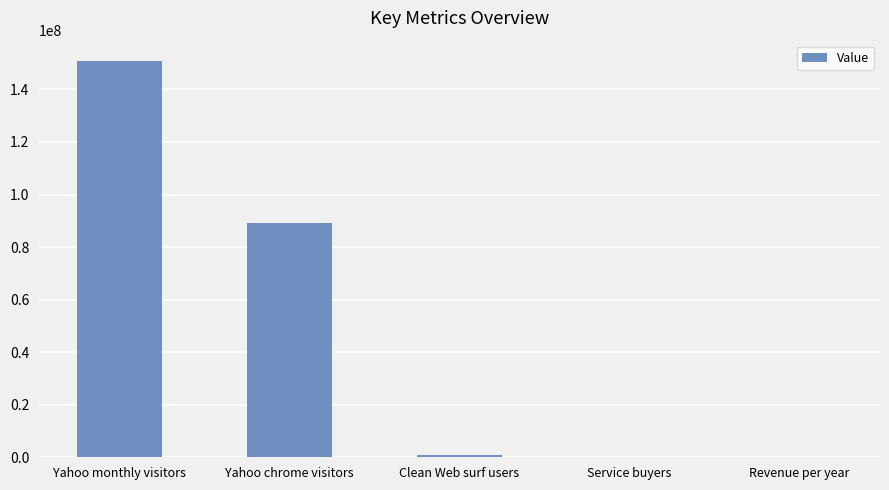

What is the greatest value displayed?

151000000